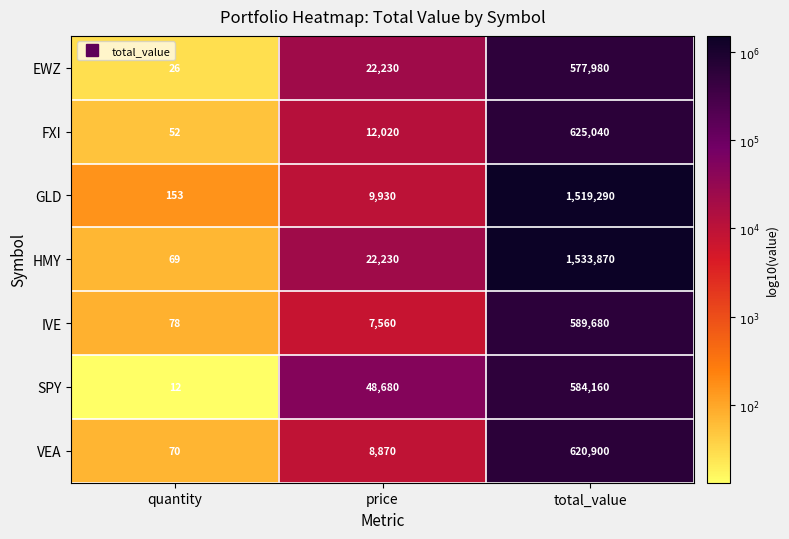

Count the number of categories in the chart.

3